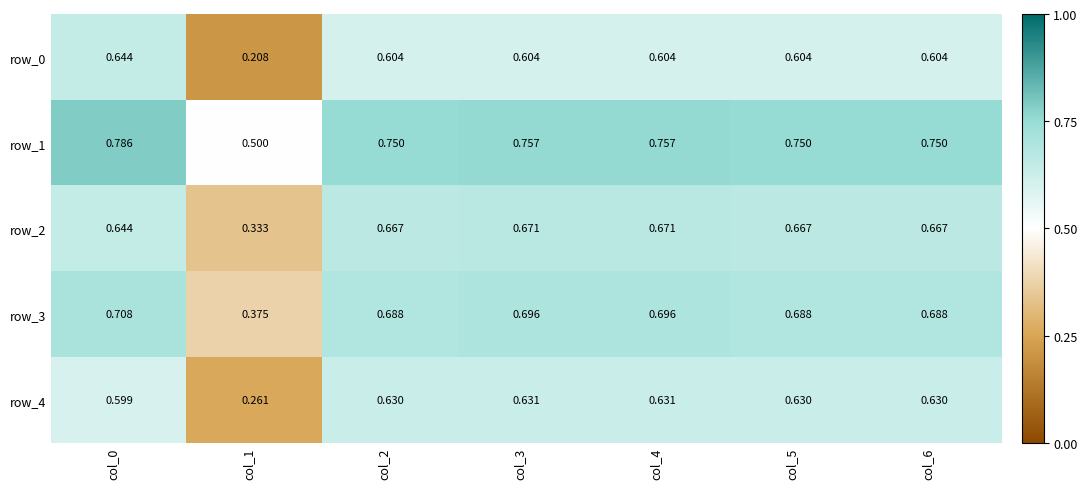

Is the value of row_4 at col_6 greater than the value of row_1 at col_0?

No